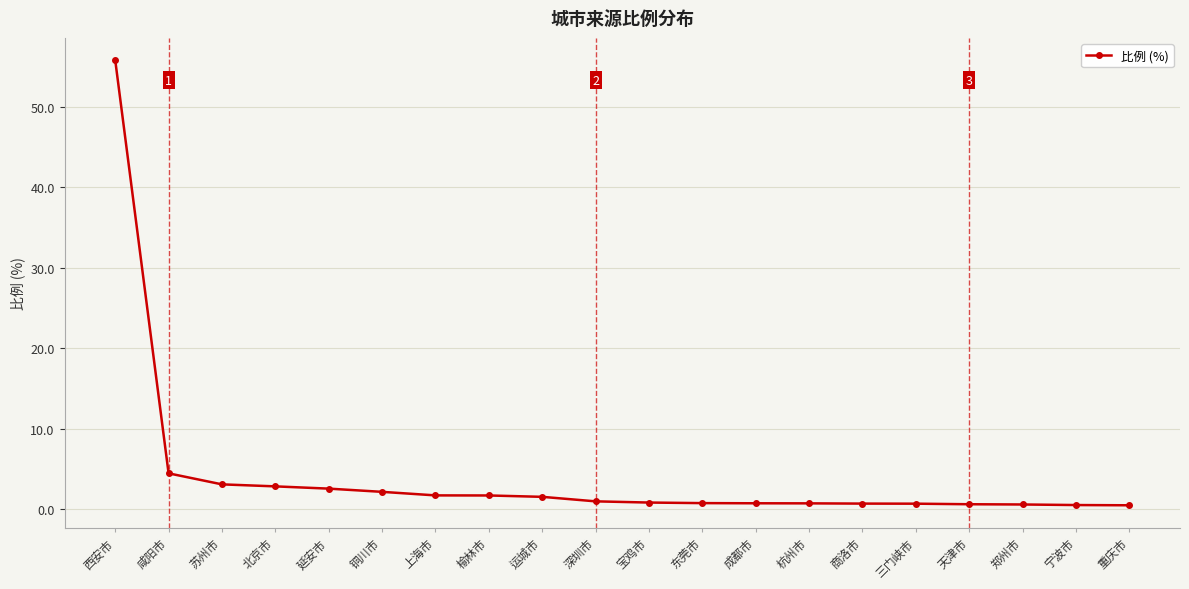

What is the sum of all values?

83.9